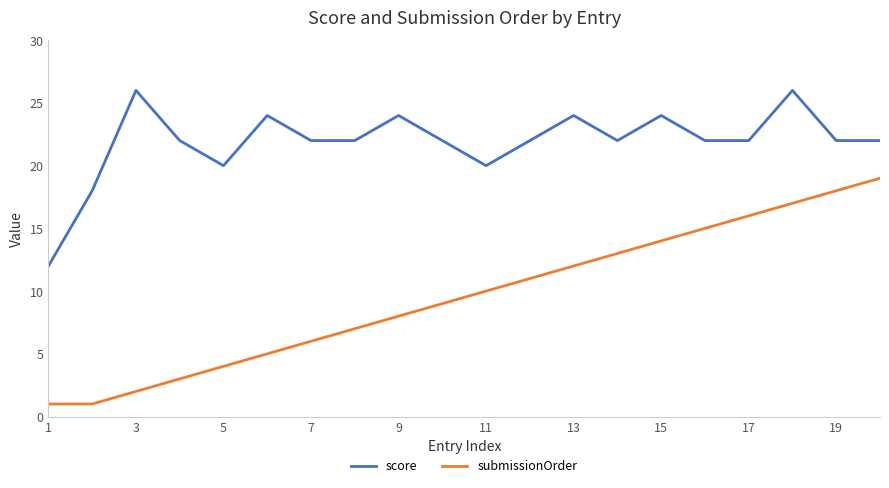

List the series in order of their peak value, lowest first.

submissionOrder, score